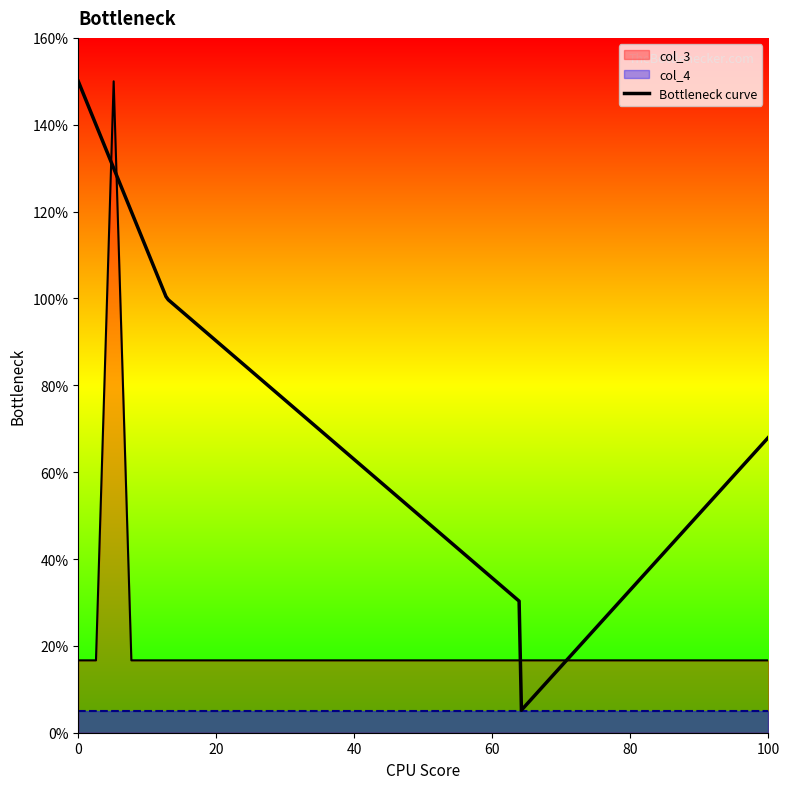

The chart shows a value of 206.7 at 40. True or false?

False